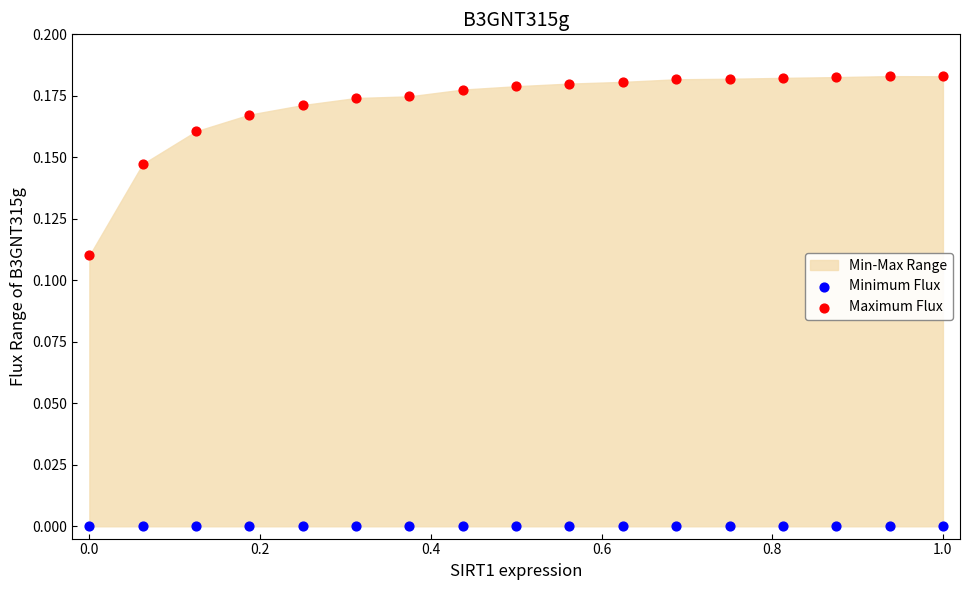

Which series contains the lowest Y value?

Minimum Flux